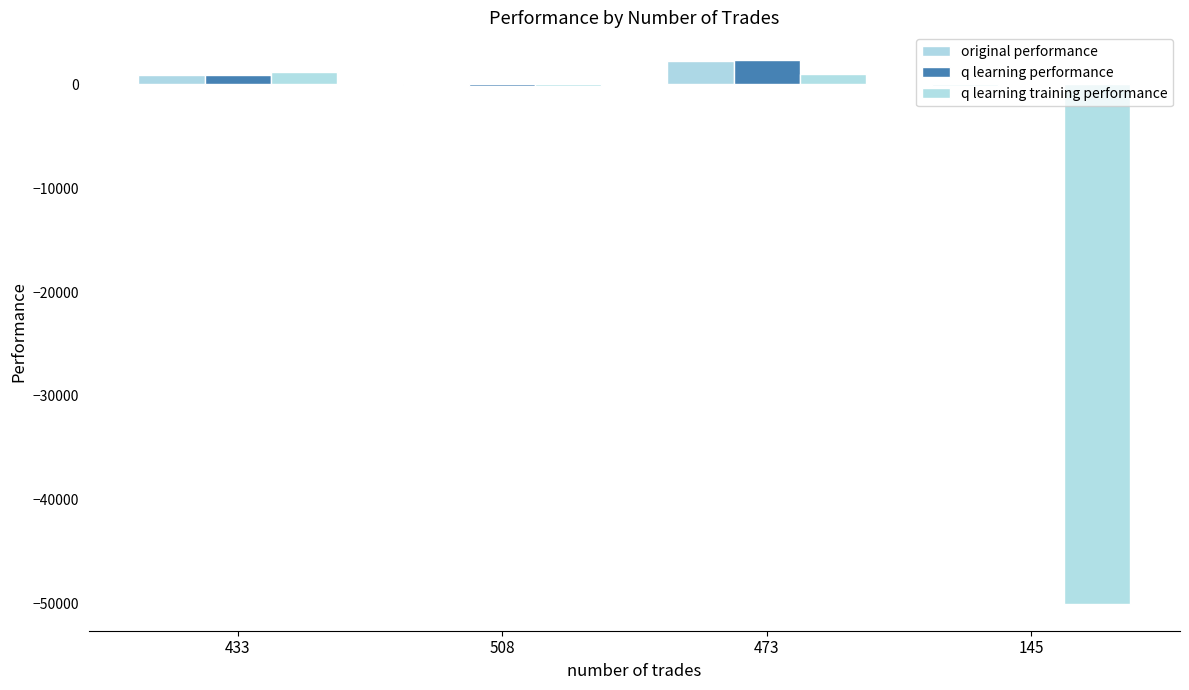

The value of q learning training performance at 433 is 1658.5. True or false?

False